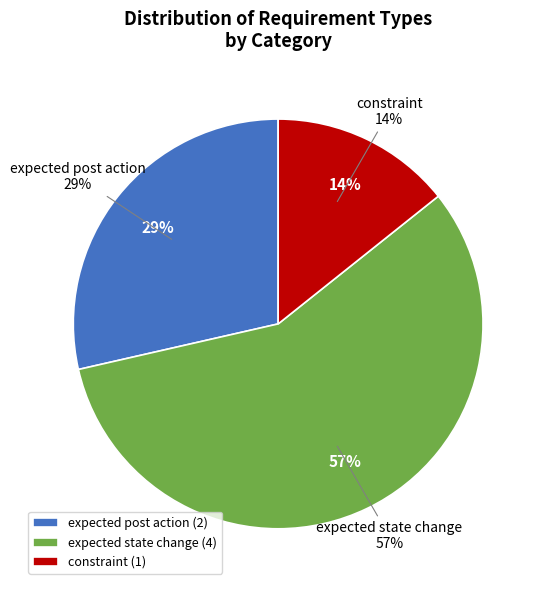

What is the change in value from expected post action to expected state change?

+2